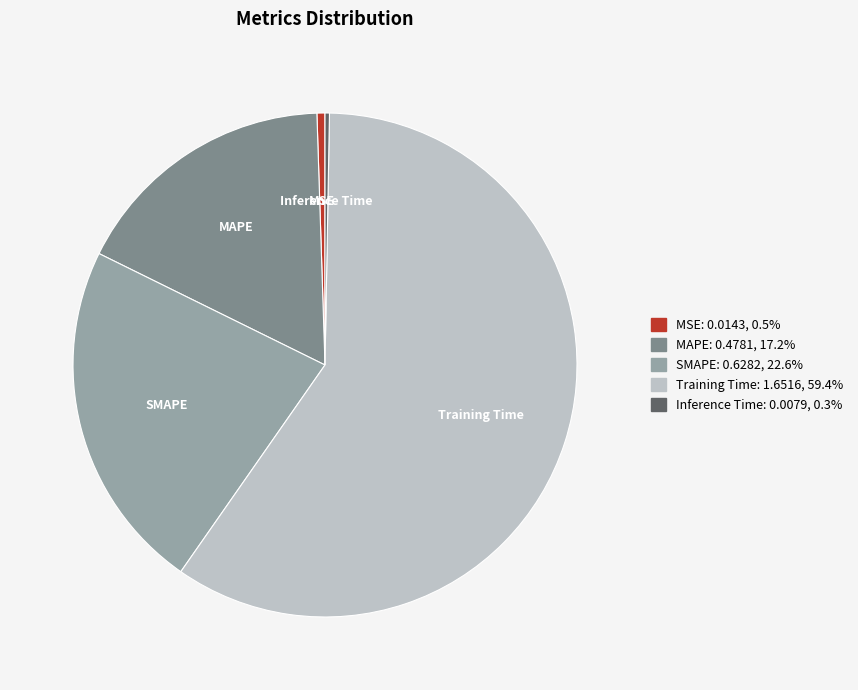

What is the largest slice in the pie chart?

Training Time